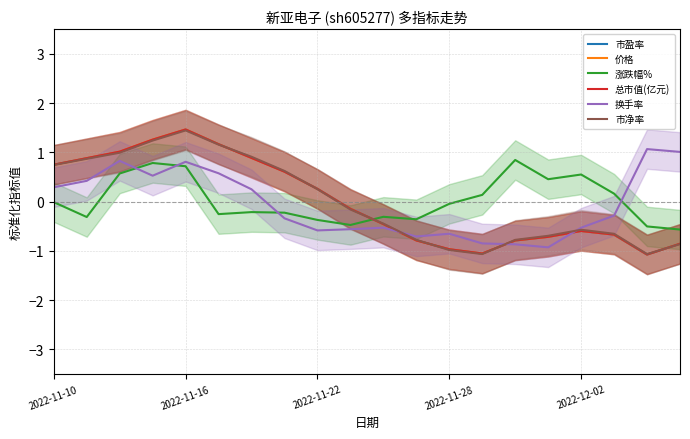

How many lines are shown in the chart?

6